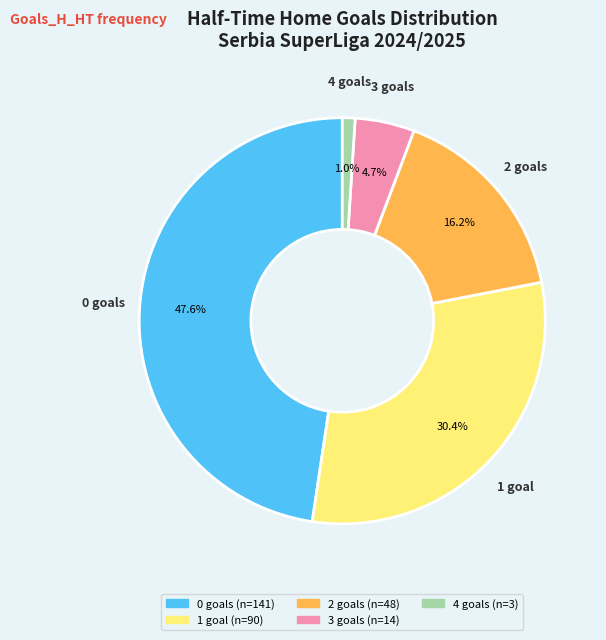

How many segments does this pie chart have?

5